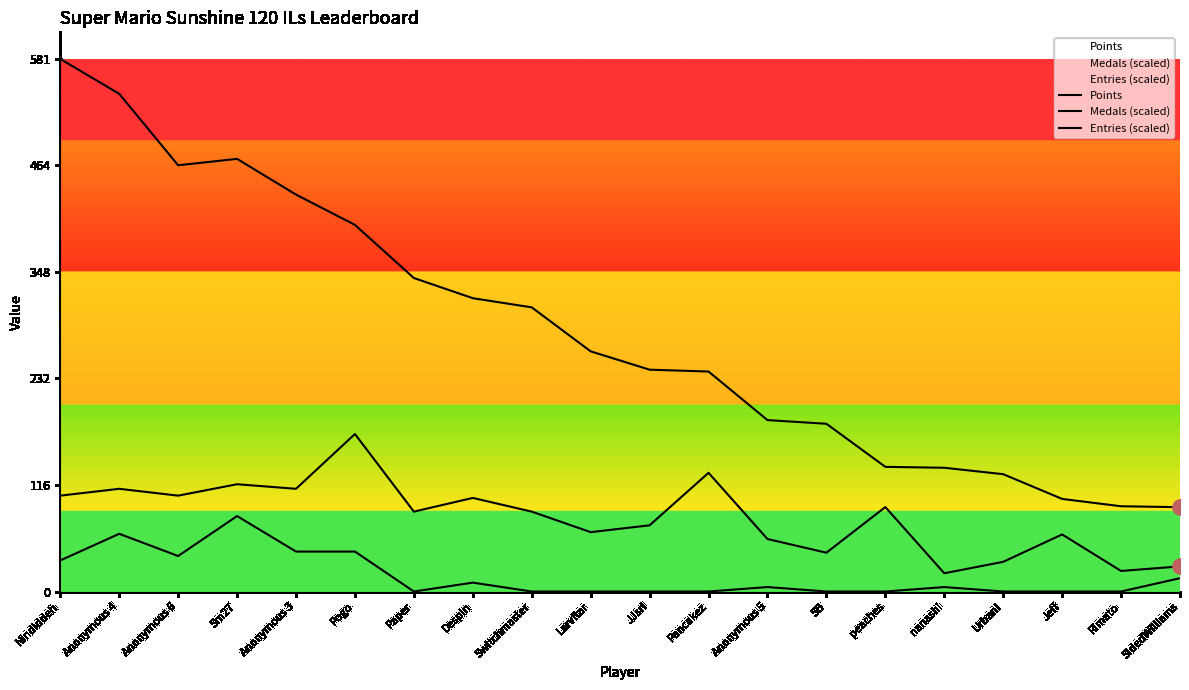

At how many categories does at least one series exceed 366?

6